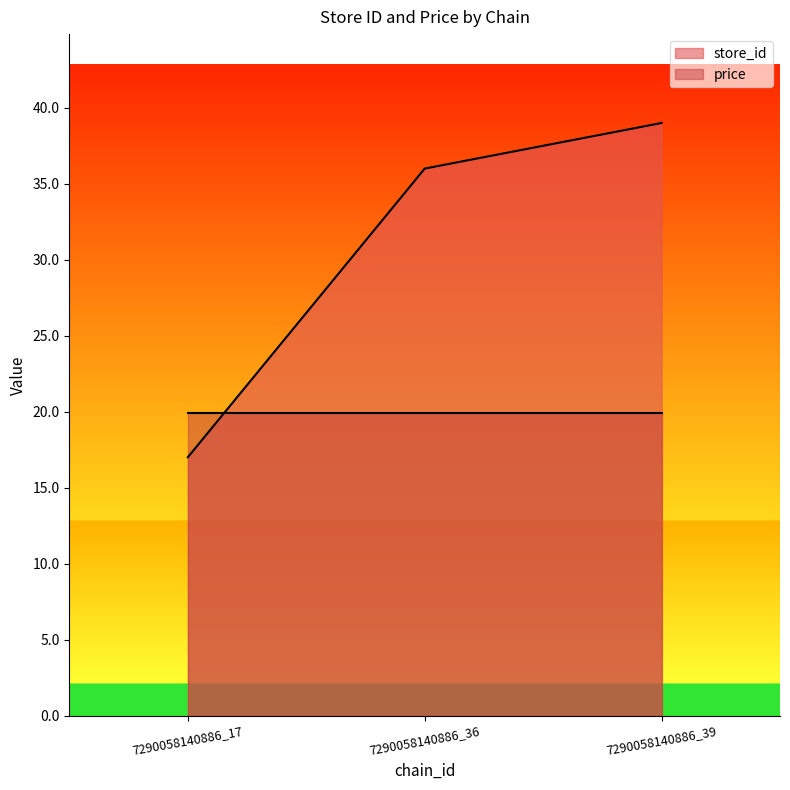

List the series in order of their peak value, highest first.

store_id, price